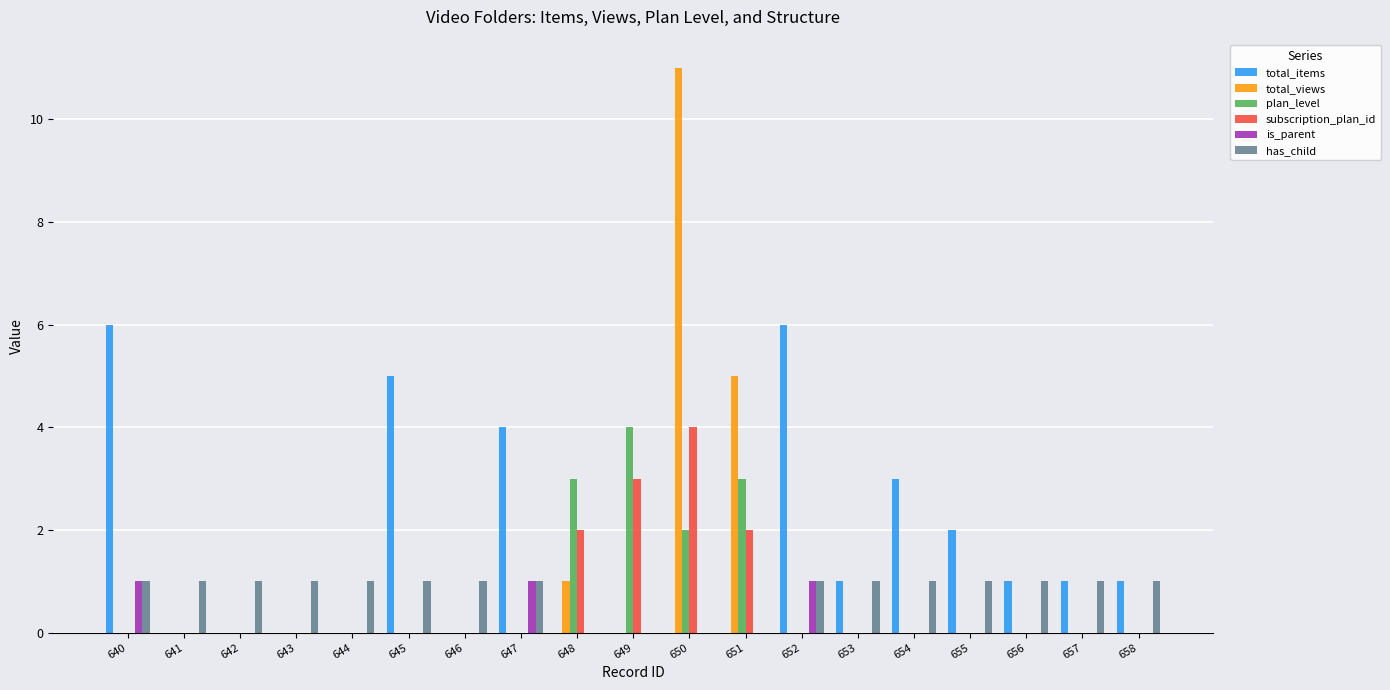

Reading right to left, transcribe all the data shown in this chart.

total_items: 658=1	657=1	656=1	655=2	654=3	653=1	652=6	651=0	650=0	649=0	648=0	647=4	646=0	645=5	644=0	643=0	642=0	641=0	640=6
total_views: 658=0	657=0	656=0	655=0	654=0	653=0	652=0	651=5	650=11	649=0	648=1	647=0	646=0	645=0	644=0	643=0	642=0	641=0	640=0
plan_level: 658=0	657=0	656=0	655=0	654=0	653=0	652=0	651=3	650=2	649=4	648=3	647=0	646=0	645=0	644=0	643=0	642=0	641=0	640=0
subscription_plan_id: 658=0	657=0	656=0	655=0	654=0	653=0	652=0	651=2	650=4	649=3	648=2	647=0	646=0	645=0	644=0	643=0	642=0	641=0	640=0
is_parent: 658=0	657=0	656=0	655=0	654=0	653=0	652=1	651=0	650=0	649=0	648=0	647=1	646=0	645=0	644=0	643=0	642=0	641=0	640=1
has_child: 658=1	657=1	656=1	655=1	654=1	653=1	652=1	651=0	650=0	649=0	648=0	647=1	646=1	645=1	644=1	643=1	642=1	641=1	640=1